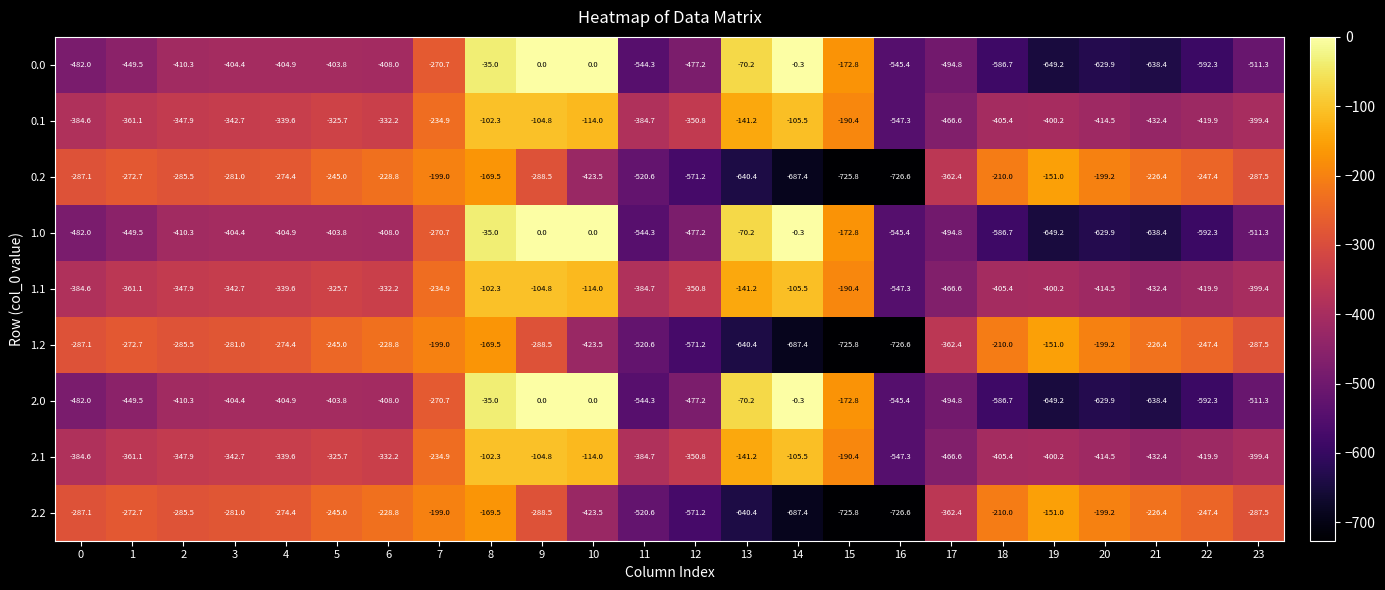

At which category is the sum across all series the highest?

8